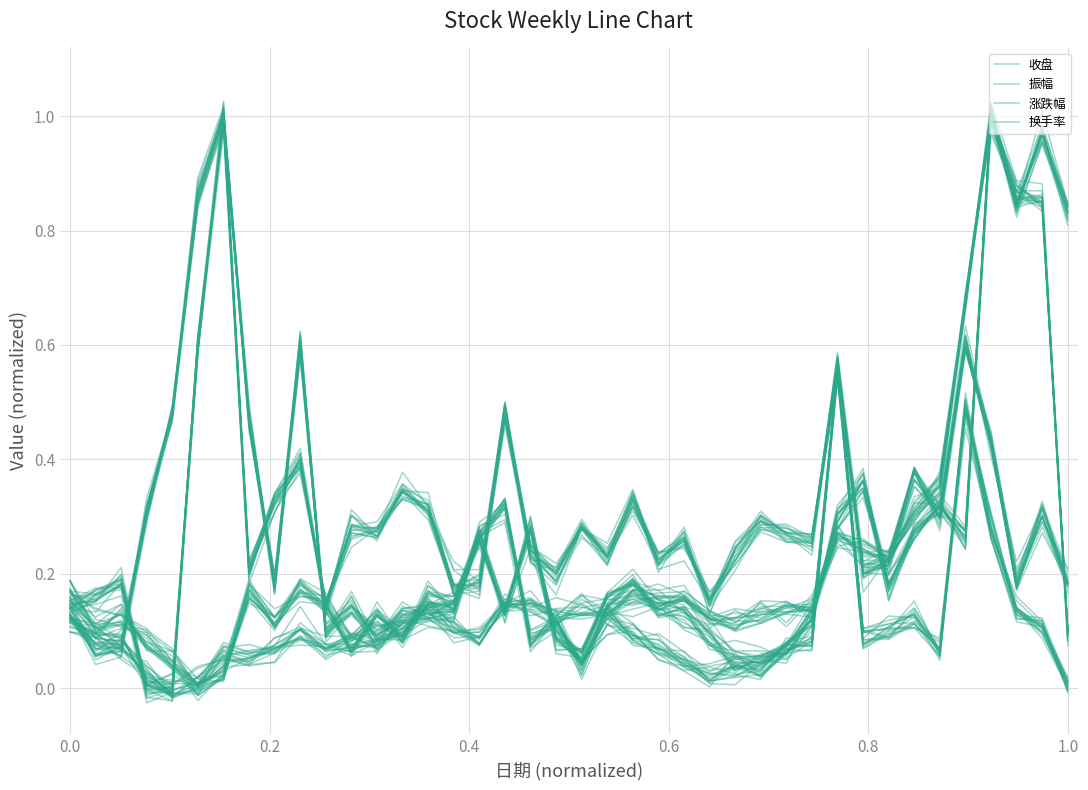

How many values in the 换手率 series are below 0?

1